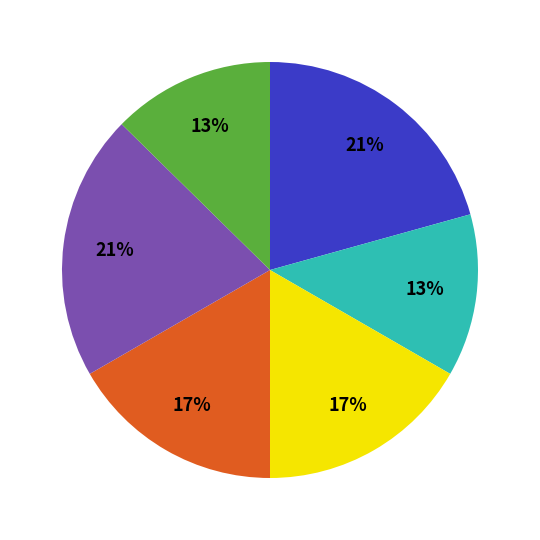

Is there a majority slice in this chart?

No